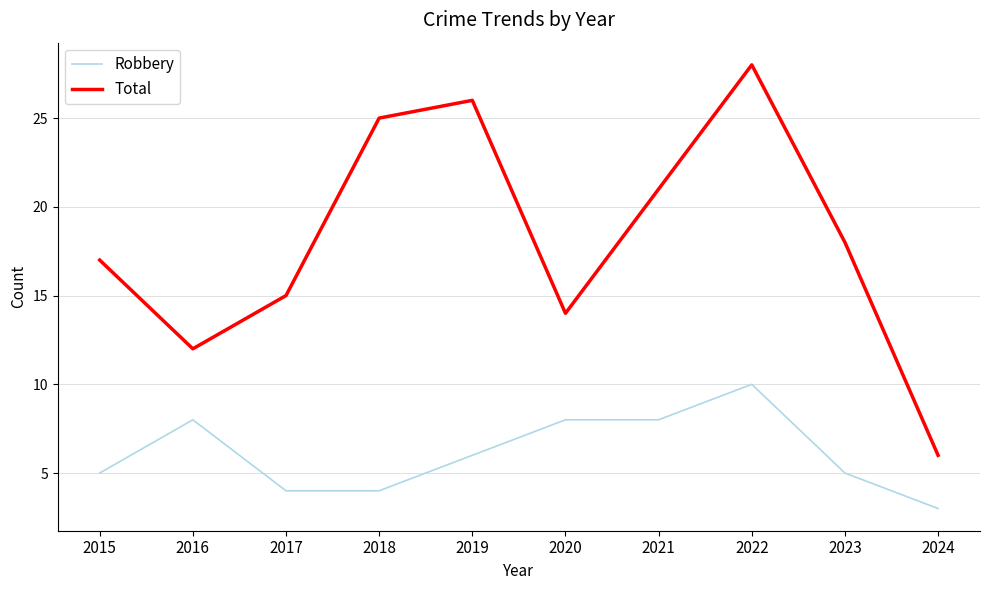

Where is Robbery nearest to the value 6?

2019